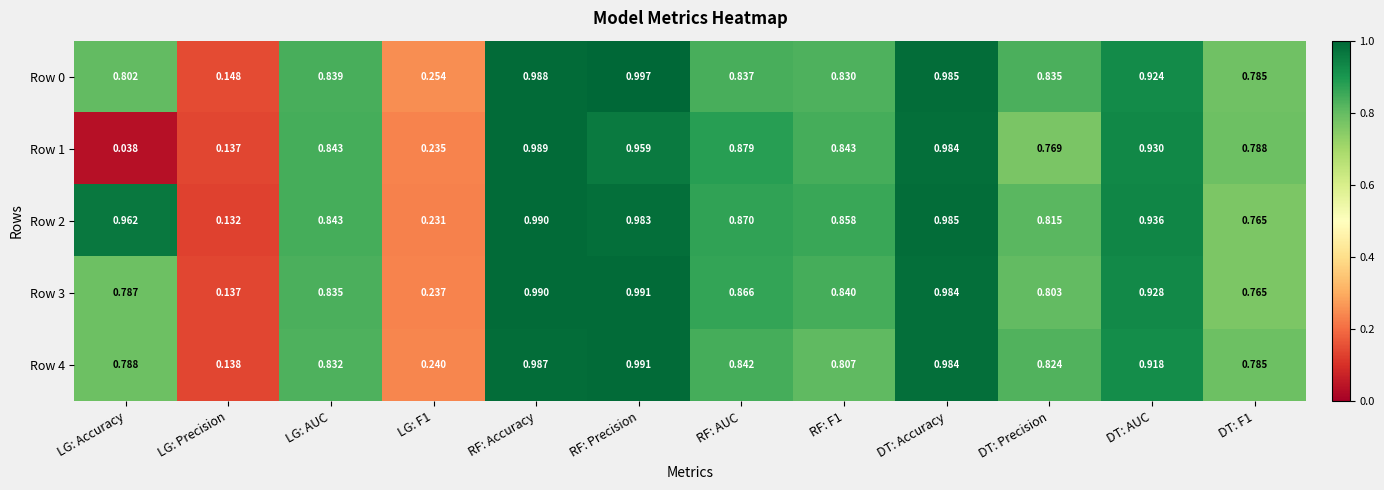

Count the number of data series in this chart.

5